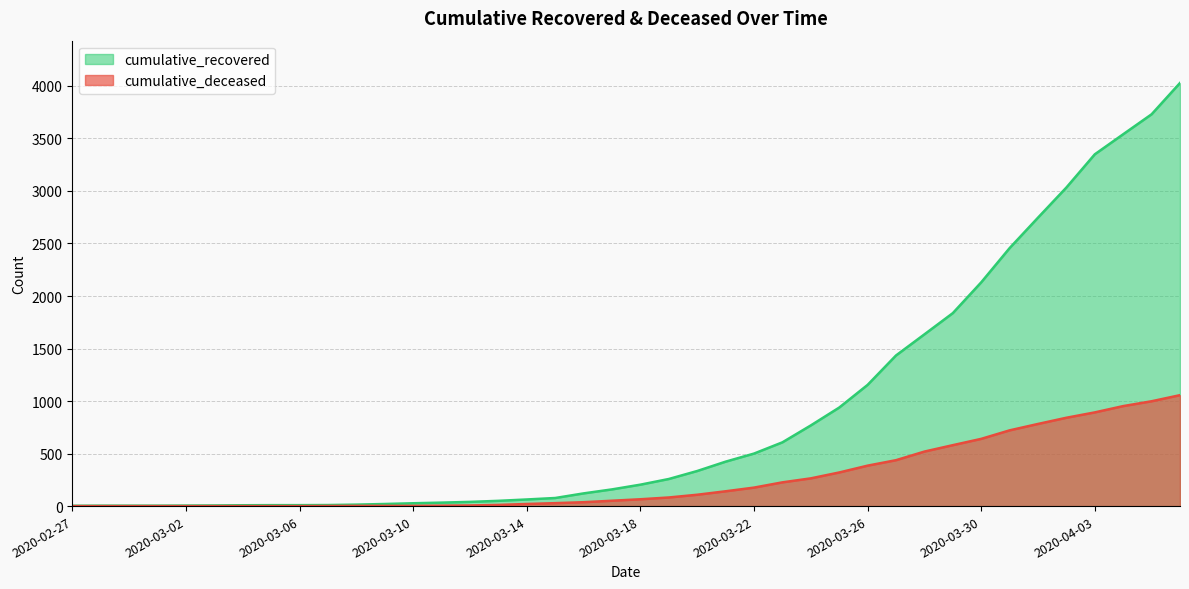

True or false: cumulative_recovered has more than 2 points higher than both neighbors.

False